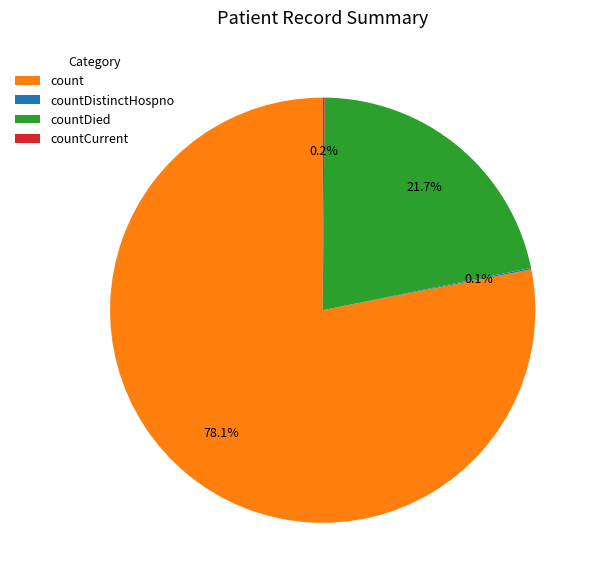

True or false: countDied accounts for 28% of the total.

False